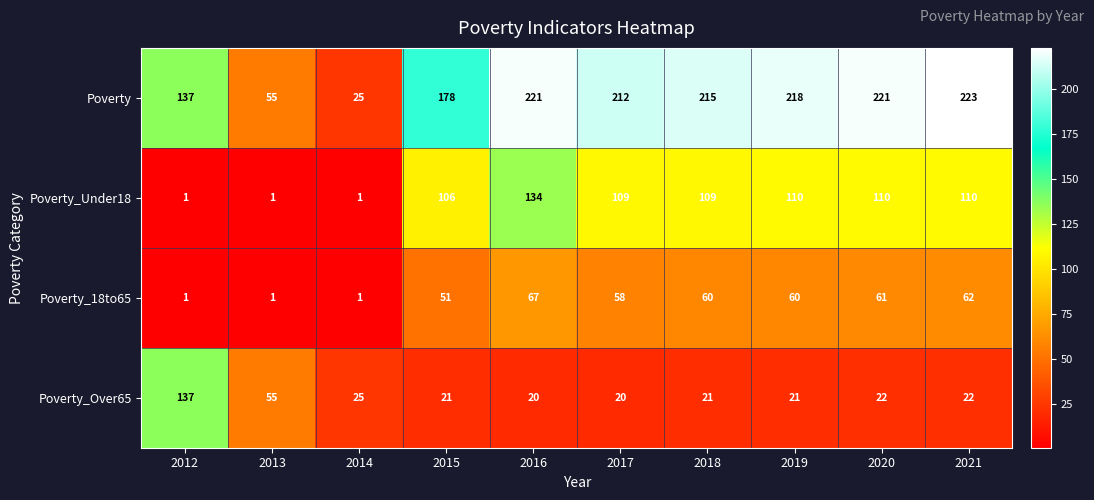

List the series in order of their peak value, highest first.

Poverty, Poverty_Over65, Poverty_Under18, Poverty_18to65